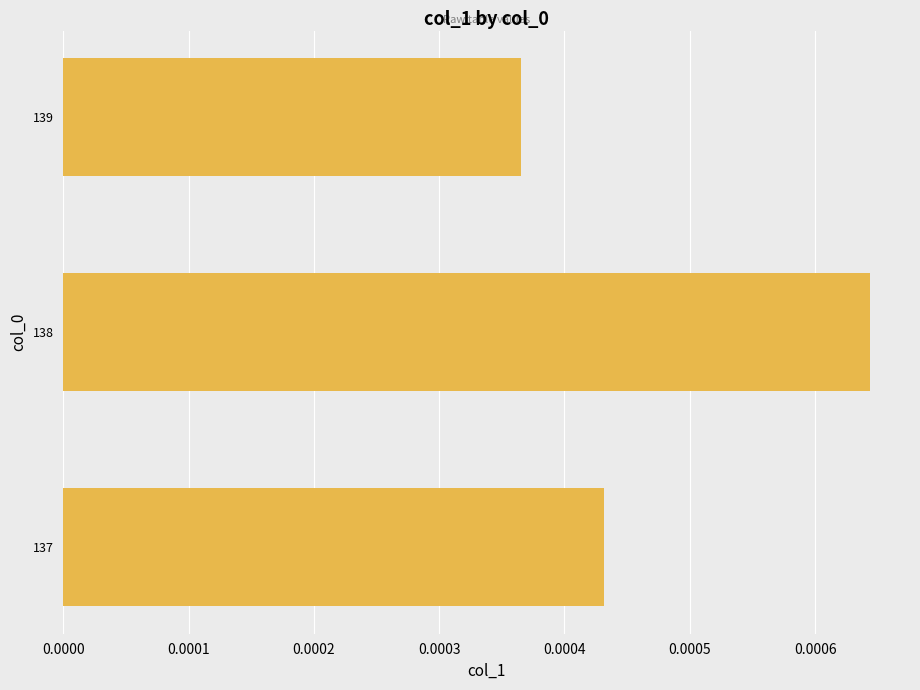

Rank the categories by value from highest to lowest.

138, 137, 139